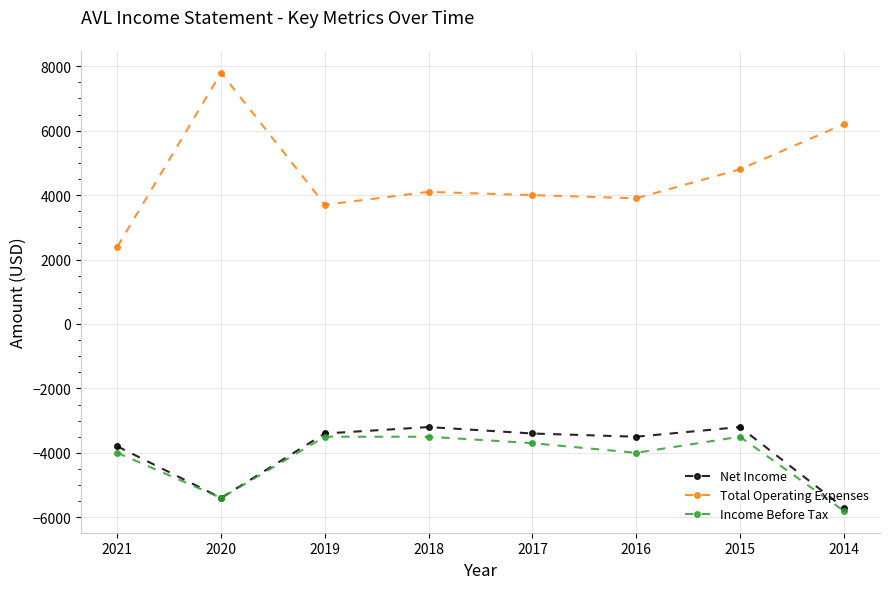

True or false: Net Income and Total Operating Expenses cross at least once.

False